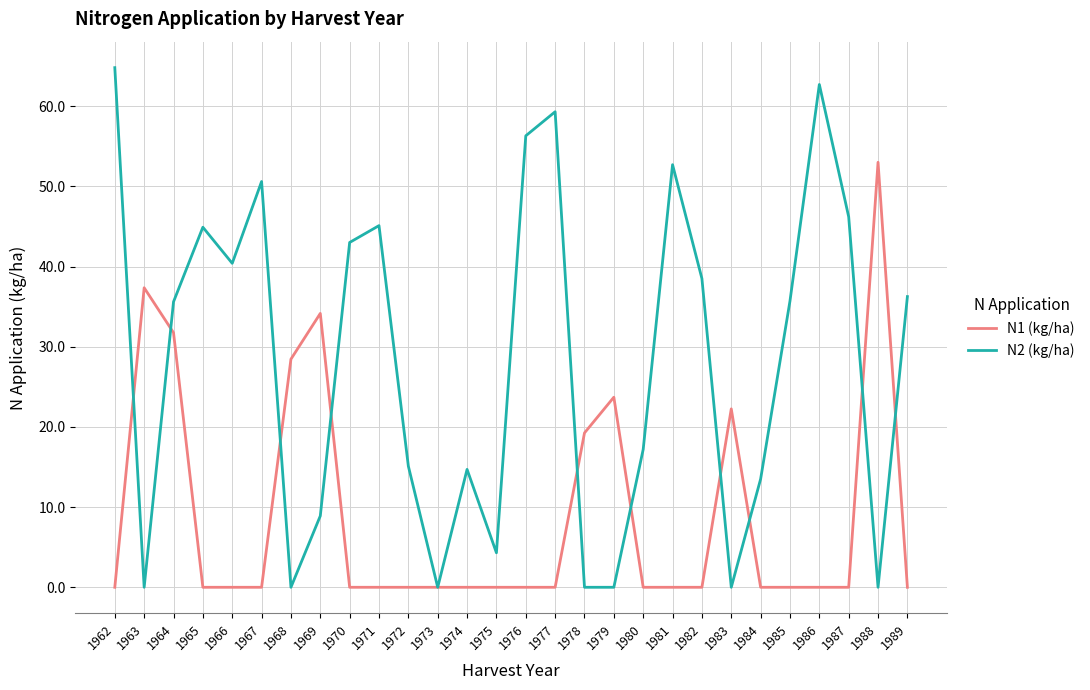

How many categories are shown in the chart?

28